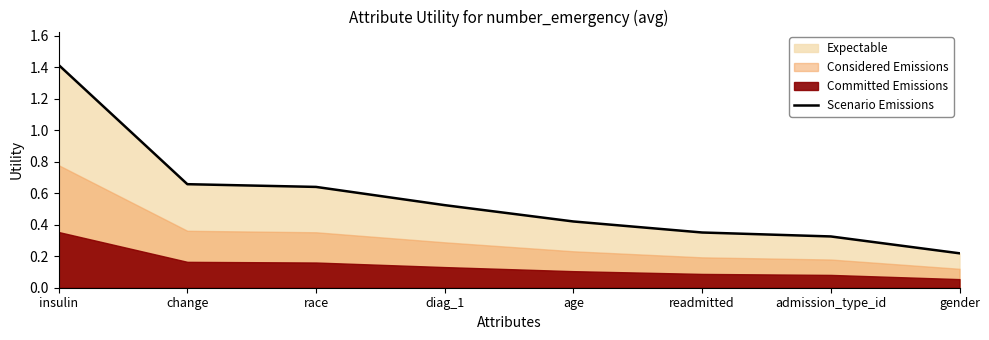

Reading right to left, what are all the values shown in this chart?

gender=0.2	admission_type_id=0.3	readmitted=0.4	age=0.4	diag_1=0.5	race=0.6	change=0.7	insulin=1.4